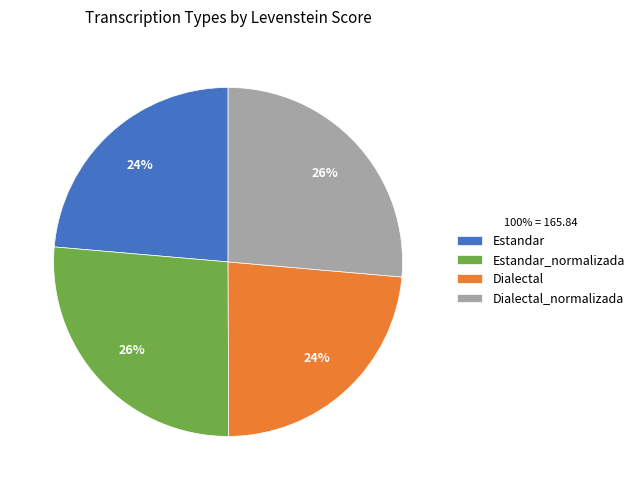

What is the ratio of the value at Dialectal to the value at Estandar?

1.0